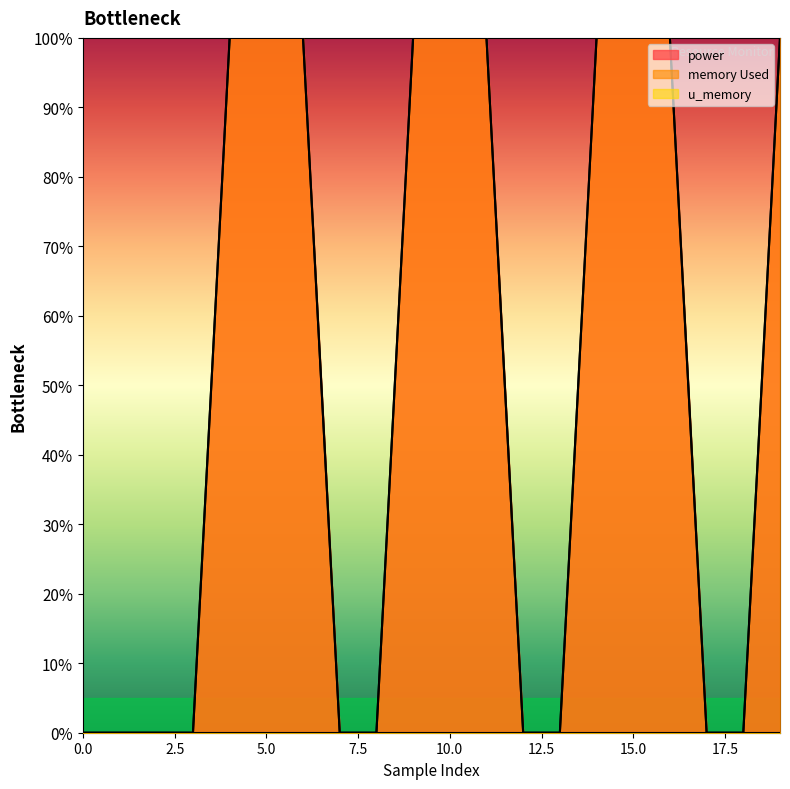

At how many categories does at least one series exceed 13?

10